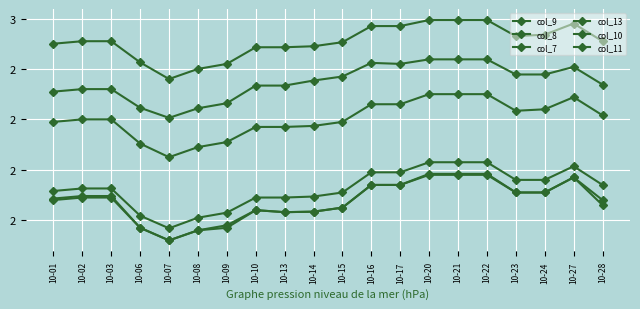

Reading left to right, list all the values displayed in this chart.

col_9: 10-01=2.3	10-02=2.3	10-03=2.3	10-06=2.2	10-07=2.2	10-08=2.2	10-09=2.2	10-10=2.2	10-13=2.2	10-14=2.2	10-15=2.3	10-16=2.3	10-17=2.3	10-20=2.3	10-21=2.3	10-22=2.3	10-23=2.3	10-24=2.3	10-27=2.3	10-28=2.3
col_8: 10-01=2.2	10-02=2.2	10-03=2.2	10-06=2.2	10-07=2.2	10-08=2.2	10-09=2.2	10-10=2.2	10-13=2.2	10-14=2.2	10-15=2.2	10-16=2.3	10-17=2.3	10-20=2.3	10-21=2.3	10-22=2.3	10-23=2.3	10-24=2.3	10-27=2.3	10-28=2.2
col_7: 10-01=2.2	10-02=2.2	10-03=2.2	10-06=2.2	10-07=2.2	10-08=2.2	10-09=2.2	10-10=2.2	10-13=2.2	10-14=2.2	10-15=2.2	10-16=2.3	10-17=2.3	10-20=2.3	10-21=2.3	10-22=2.3	10-23=2.3	10-24=2.3	10-27=2.3	10-28=2.2
col_13: 10-01=2.5	10-02=2.5	10-03=2.5	10-06=2.4	10-07=2.4	10-08=2.4	10-09=2.4	10-10=2.5	10-13=2.5	10-14=2.5	10-15=2.5	10-16=2.5	10-17=2.5	10-20=2.5	10-21=2.5	10-22=2.5	10-23=2.5	10-24=2.5	10-27=2.5	10-28=2.5
col_10: 10-01=2.4	10-02=2.4	10-03=2.4	10-06=2.4	10-07=2.3	10-08=2.3	10-09=2.4	10-10=2.4	10-13=2.4	10-14=2.4	10-15=2.4	10-16=2.4	10-17=2.4	10-20=2.5	10-21=2.5	10-22=2.5	10-23=2.4	10-24=2.4	10-27=2.4	10-28=2.4
col_11: 10-01=2.5	10-02=2.6	10-03=2.6	10-06=2.5	10-07=2.5	10-08=2.5	10-09=2.5	10-10=2.5	10-13=2.5	10-14=2.5	10-15=2.6	10-16=2.6	10-17=2.6	10-20=2.6	10-21=2.6	10-22=2.6	10-23=2.6	10-24=2.6	10-27=2.6	10-28=2.6